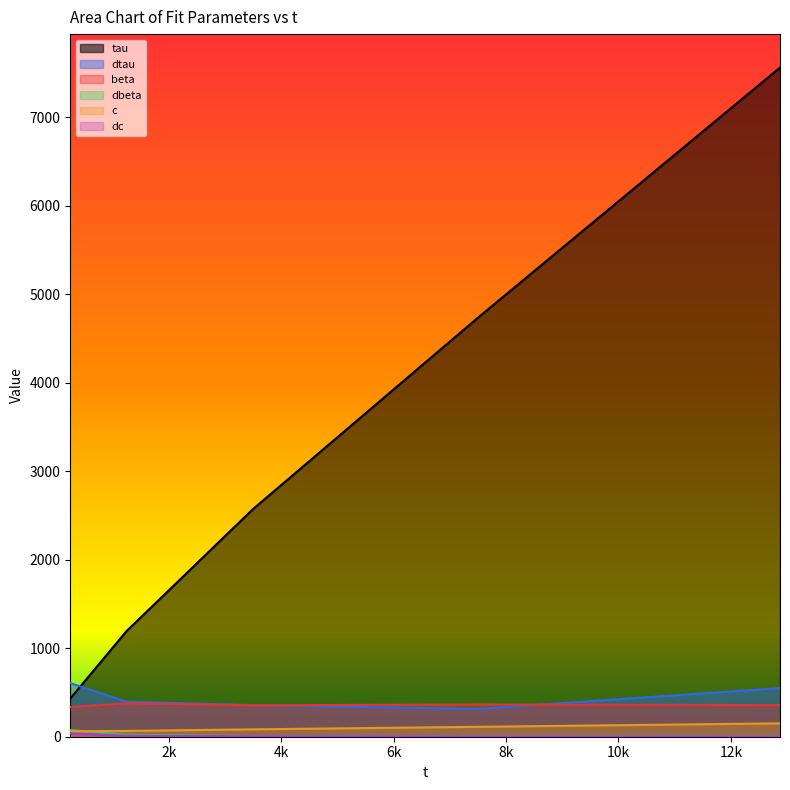

Which series has the largest total across all categories?

tau